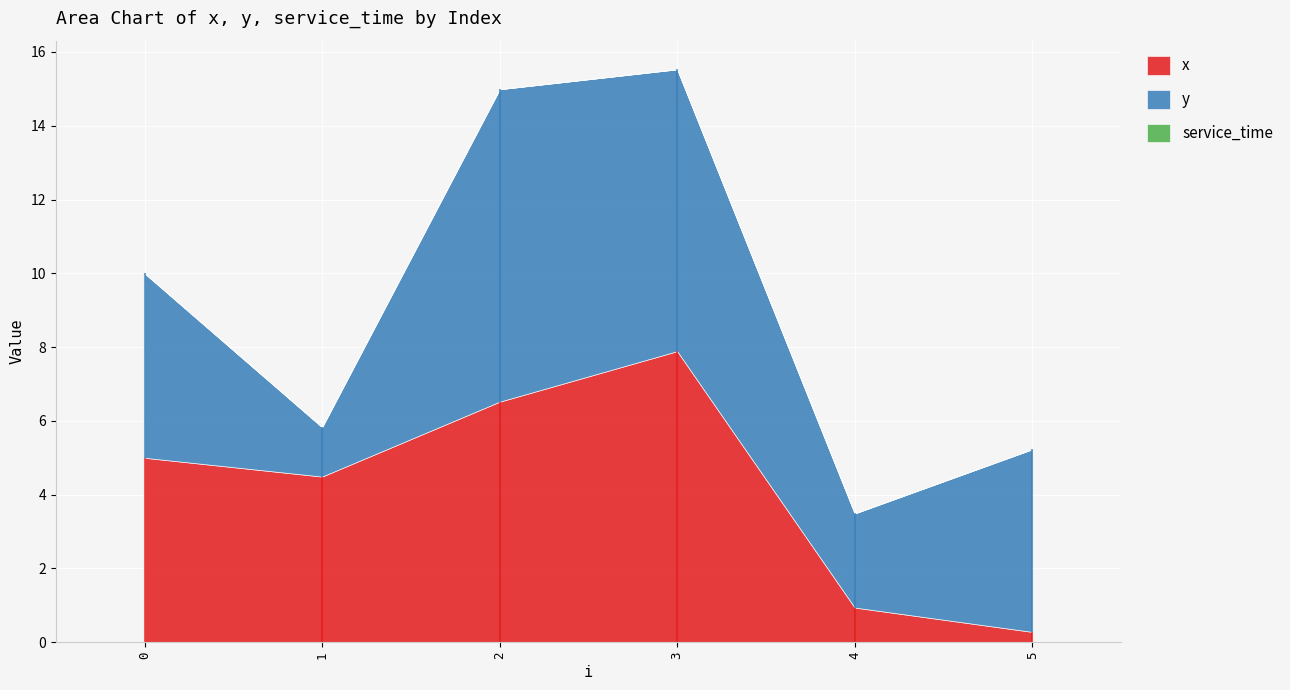

The service_time series shows 0.0 at 3. True or false?

True